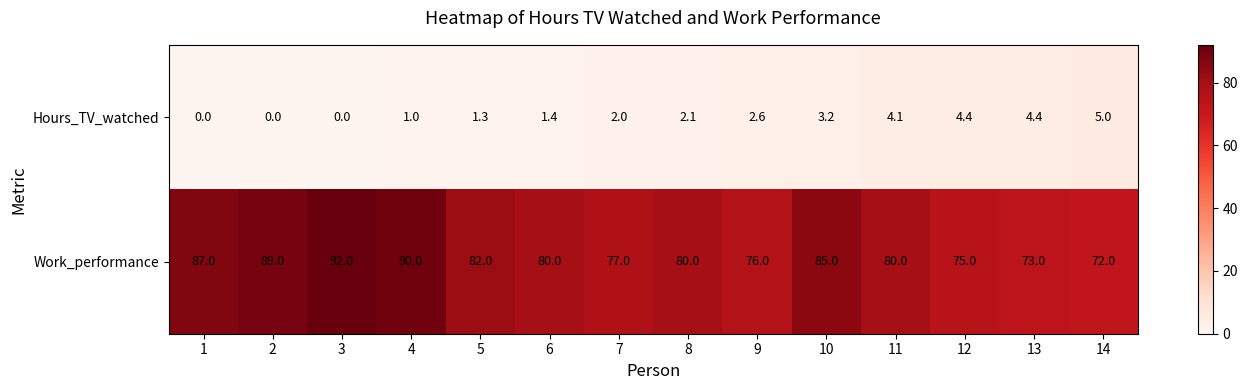

Reading left to right, list all the values displayed in this chart.

Hours_TV_watched: 1=0.0	2=0.0	3=0.0	4=1.0	5=1.3	6=1.4	7=2.0	8=2.1	9=2.6	10=3.2	11=4.1	12=4.4	13=4.4	14=5.0
Work_performance: 1=87.0	2=89.0	3=92.0	4=90.0	5=82.0	6=80.0	7=77.0	8=80.0	9=76.0	10=85.0	11=80.0	12=75.0	13=73.0	14=72.0